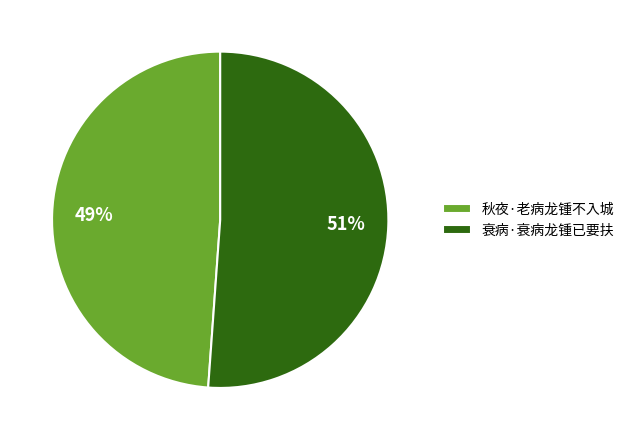

Which has a higher value, 秋夜·老病龙锺不入城 or 衰病·衰病龙锺已要扶?

衰病·衰病龙锺已要扶